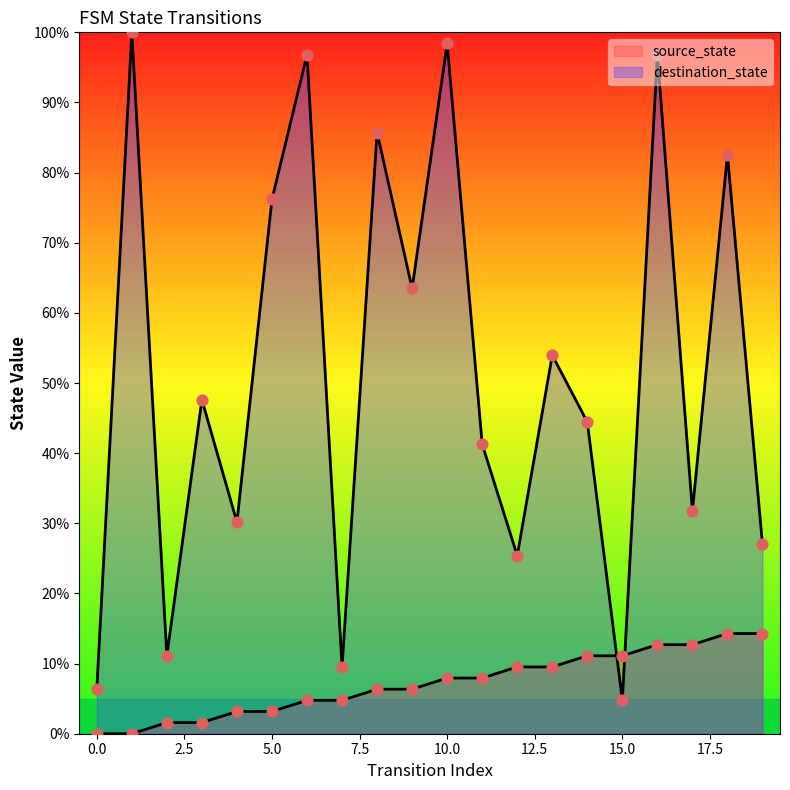

Which series reaches the minimum Y coordinate?

source_state